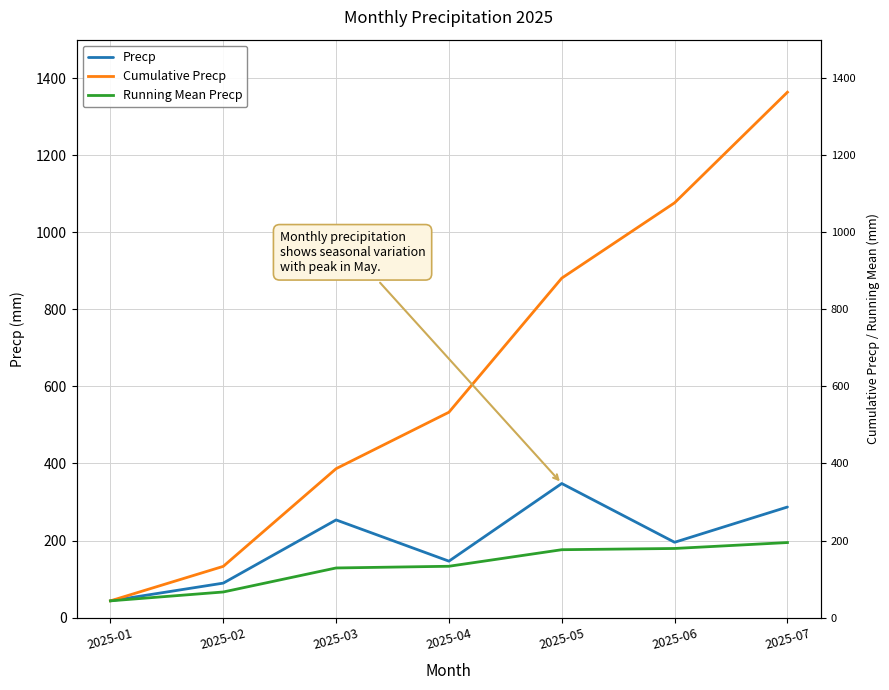

What are all the series names shown in the legend?

Precp, Cumulative Precp, Running Mean Precp